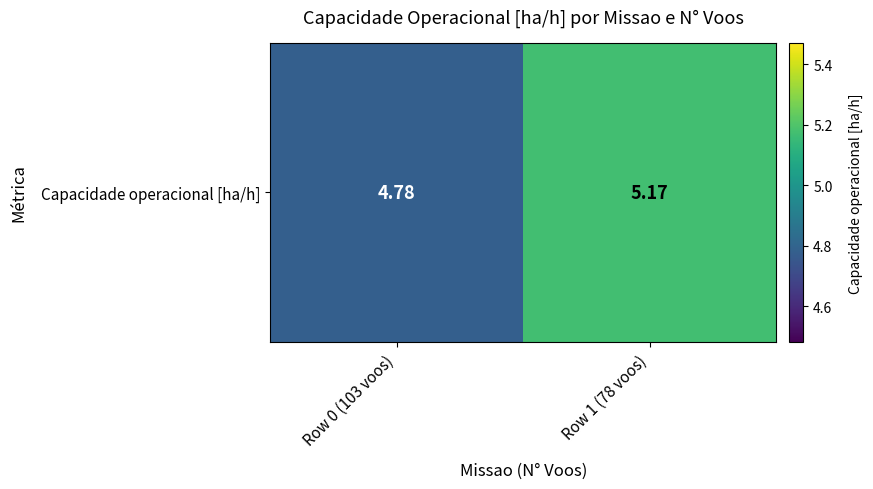

Reading left to right, transcribe all the data shown in this chart.

4.8	5.2